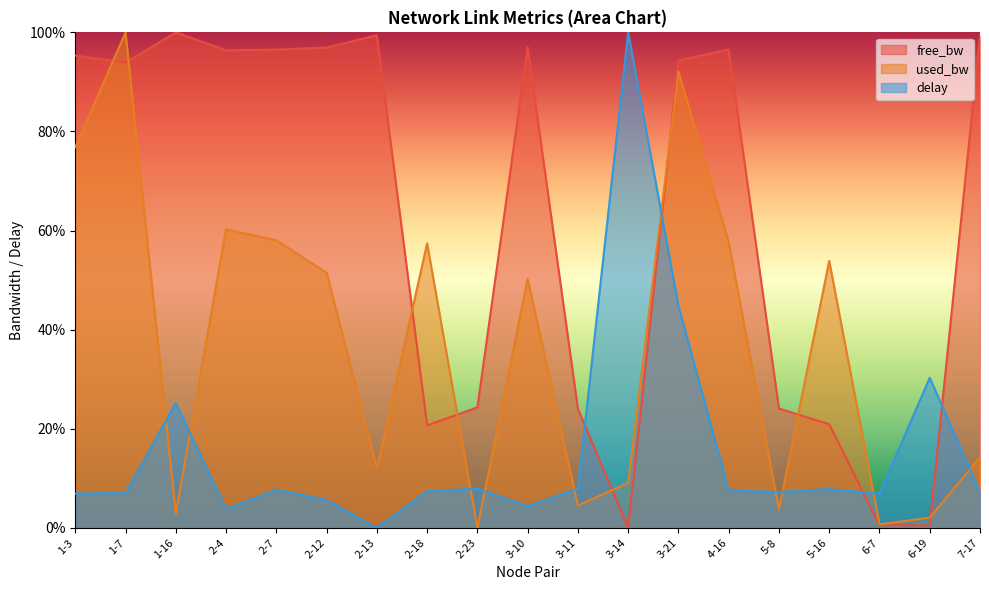

Does the chart have visible grid lines?

No